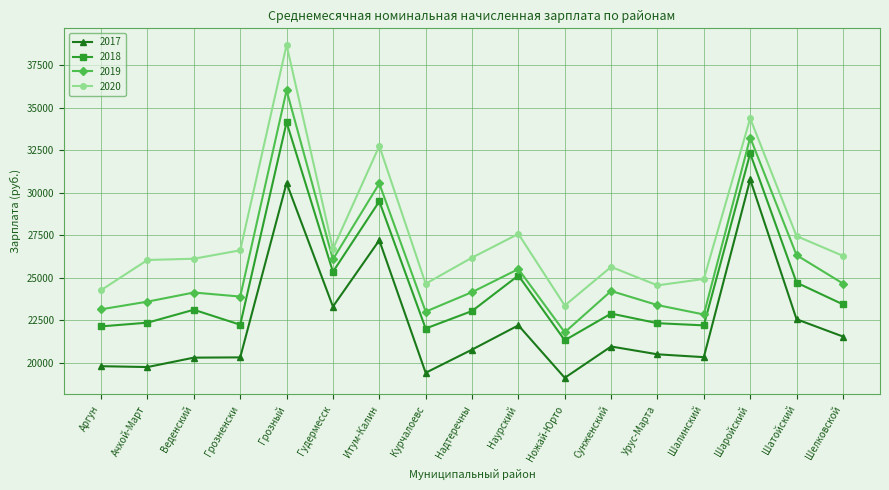

At which label is 2017 closest to 24940?

Гудермесск